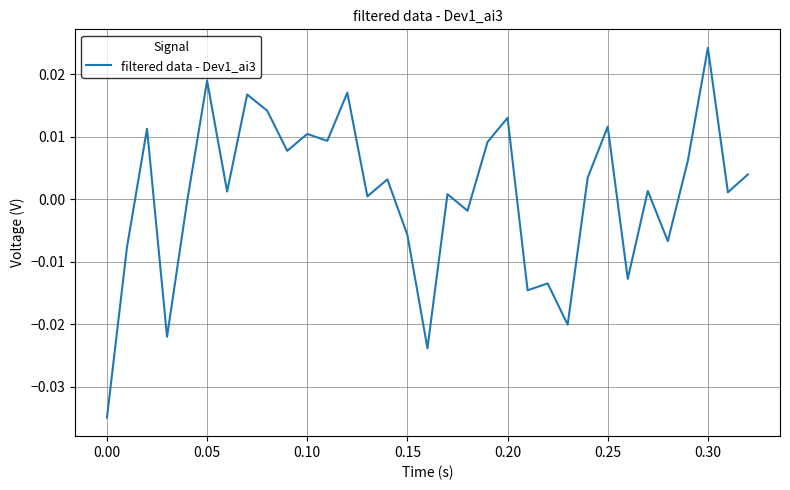

True or false: the data has more than 0 interior local peaks.

True